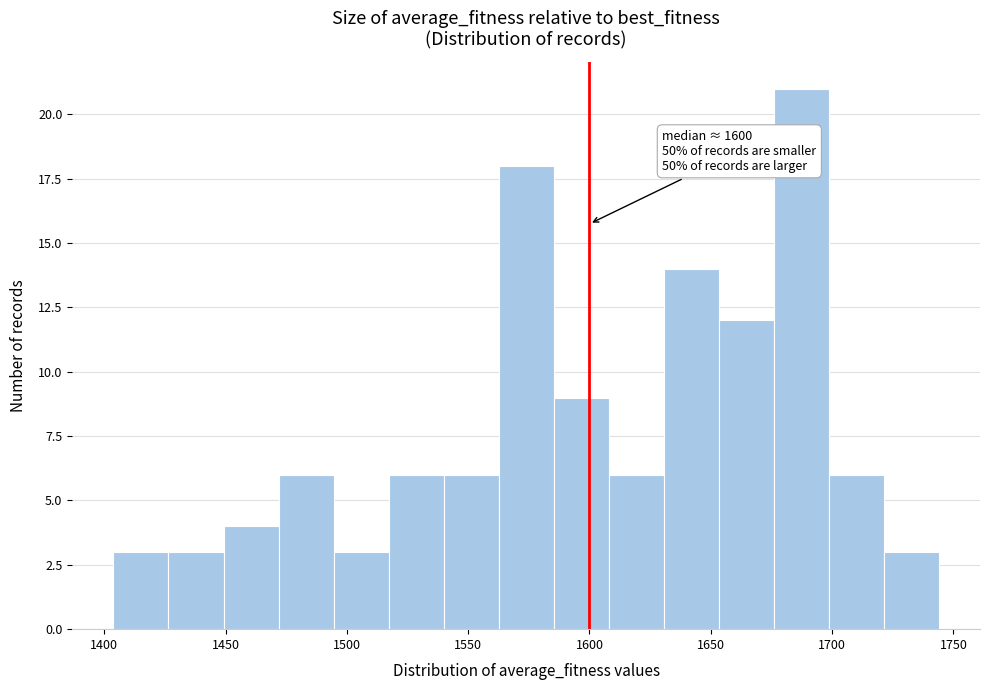

Which range on the x-axis has the tallest bar?

1675 to 1700